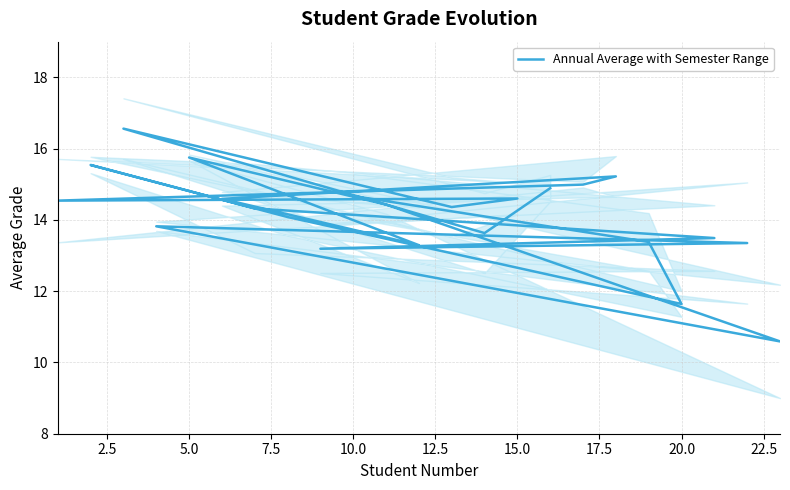

How many data points does each series have?

23